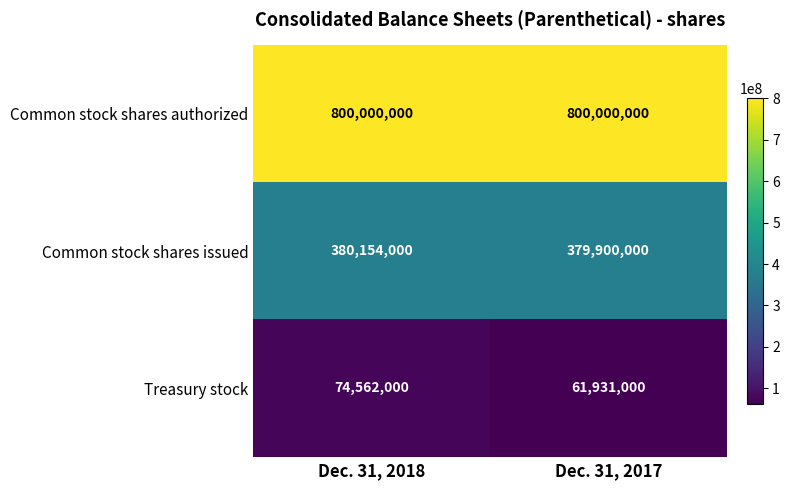

Which category has the highest value in the Common stock shares issued series?

Dec. 31, 2018